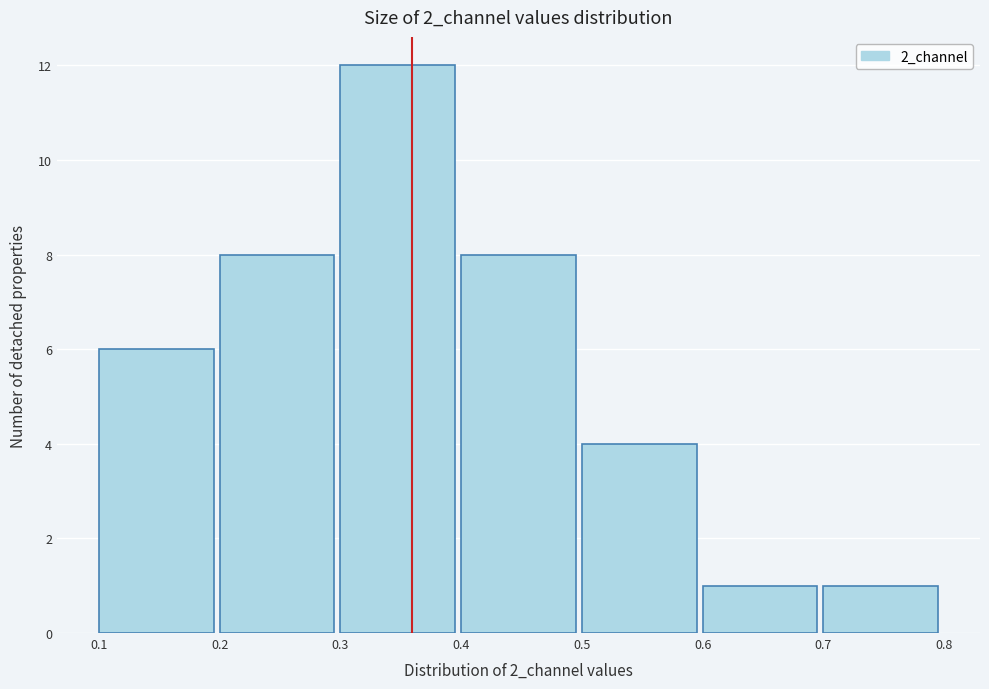

What is the height of the bar covering 0.7 to 0.8 on the x-axis? The values are not printed on the chart, so give them approximately, as read against the axis.

1